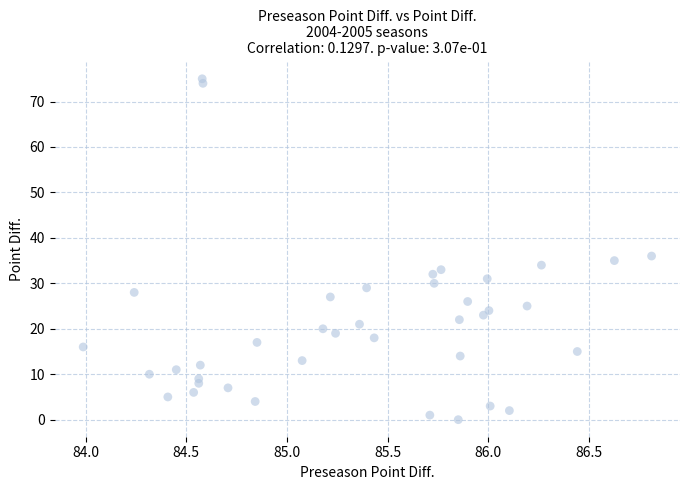

What Y value in the scatter plot is closest to 37?

36